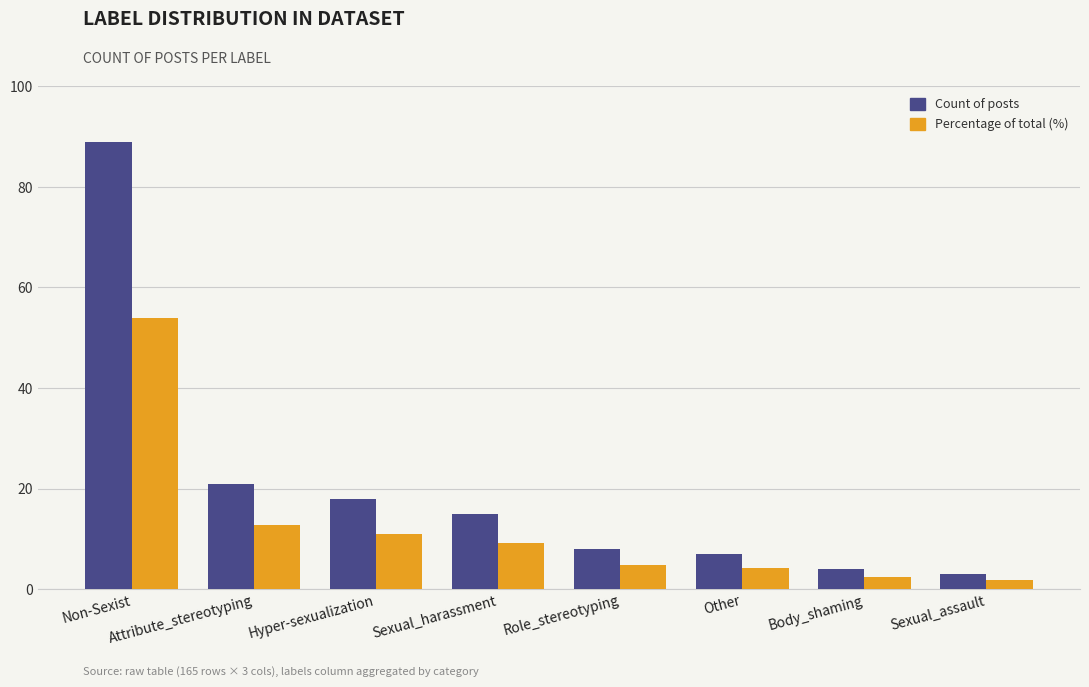

How many bars are there in total?

16